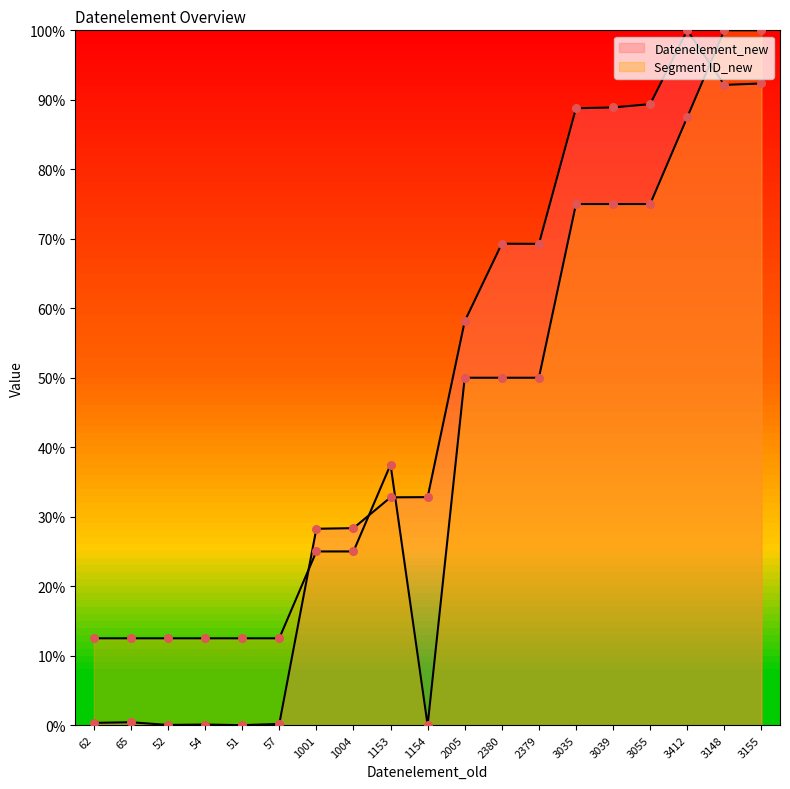

At which category is the sum across all series the highest?

3155